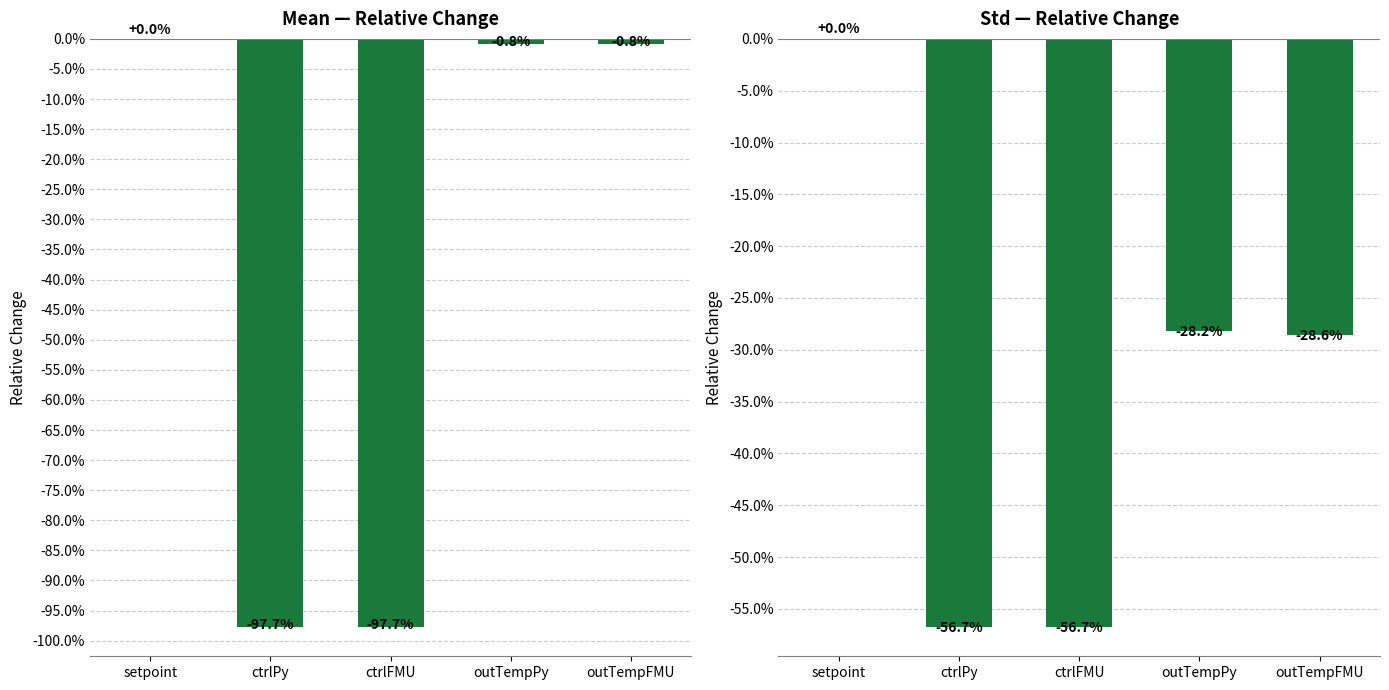

Read the value at outTempFMU.

-28.6